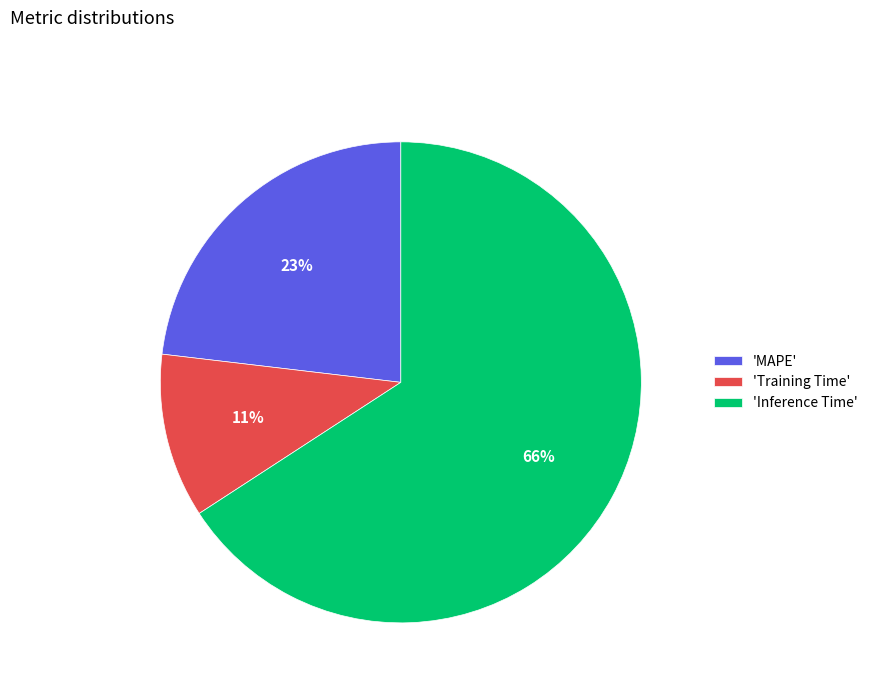

To the nearest percent, what is the difference between the largest and smallest slice percentages?

55%